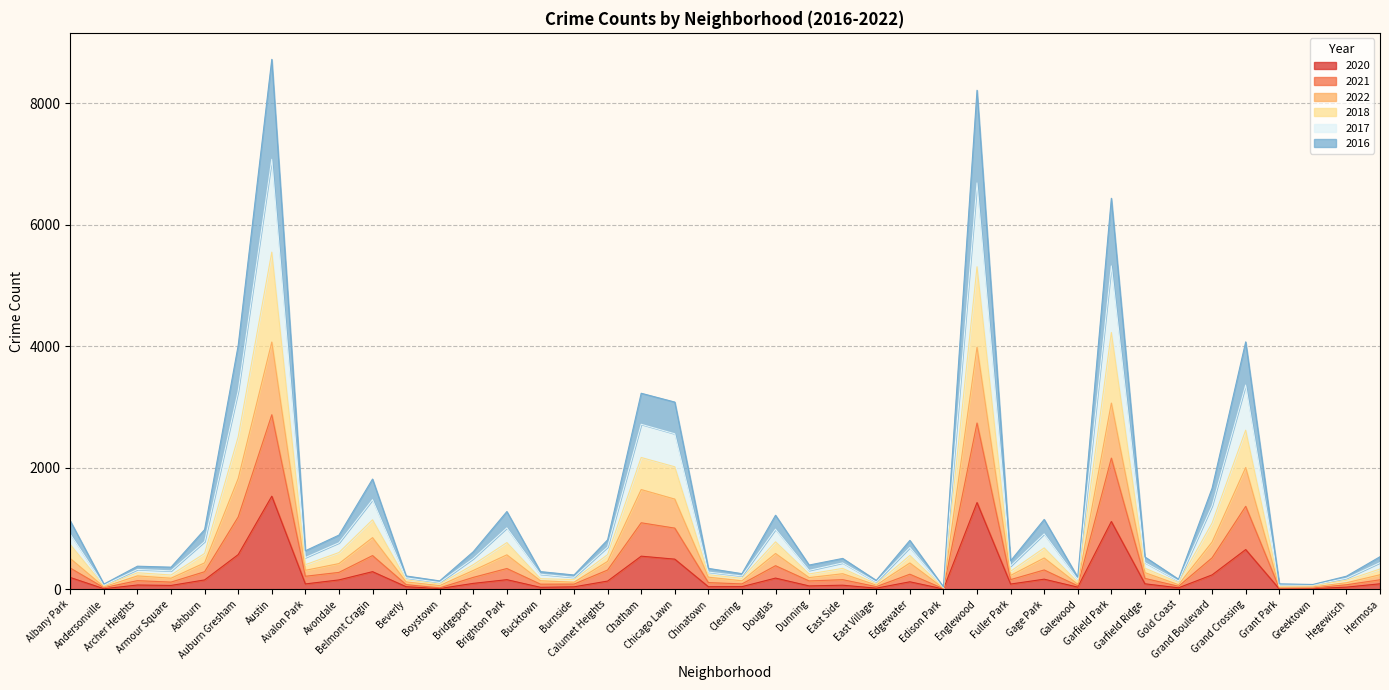

At which category is the sum across all series the highest?

Austin